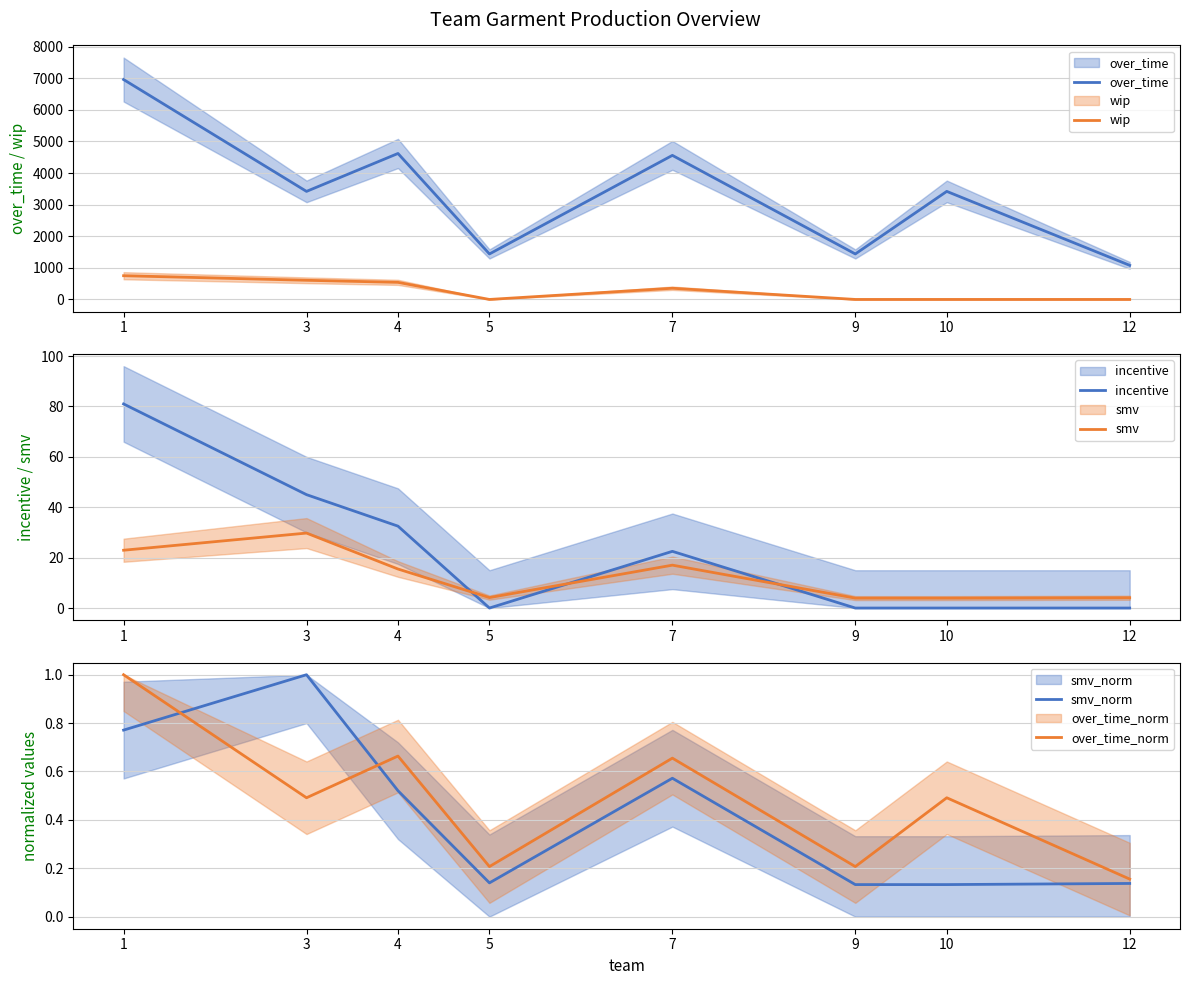

In incentive, how many points are lower than both neighbors (excluding endpoints)?

1